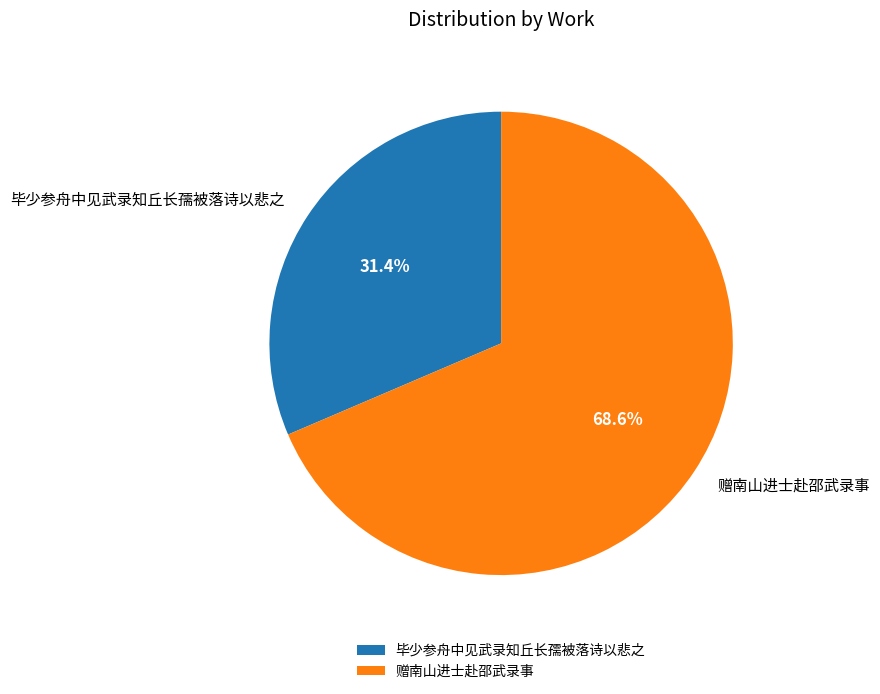

The 毕少参舟中见武录知丘长孺被落诗以悲之 slice represents 23% of the pie. True or false?

False